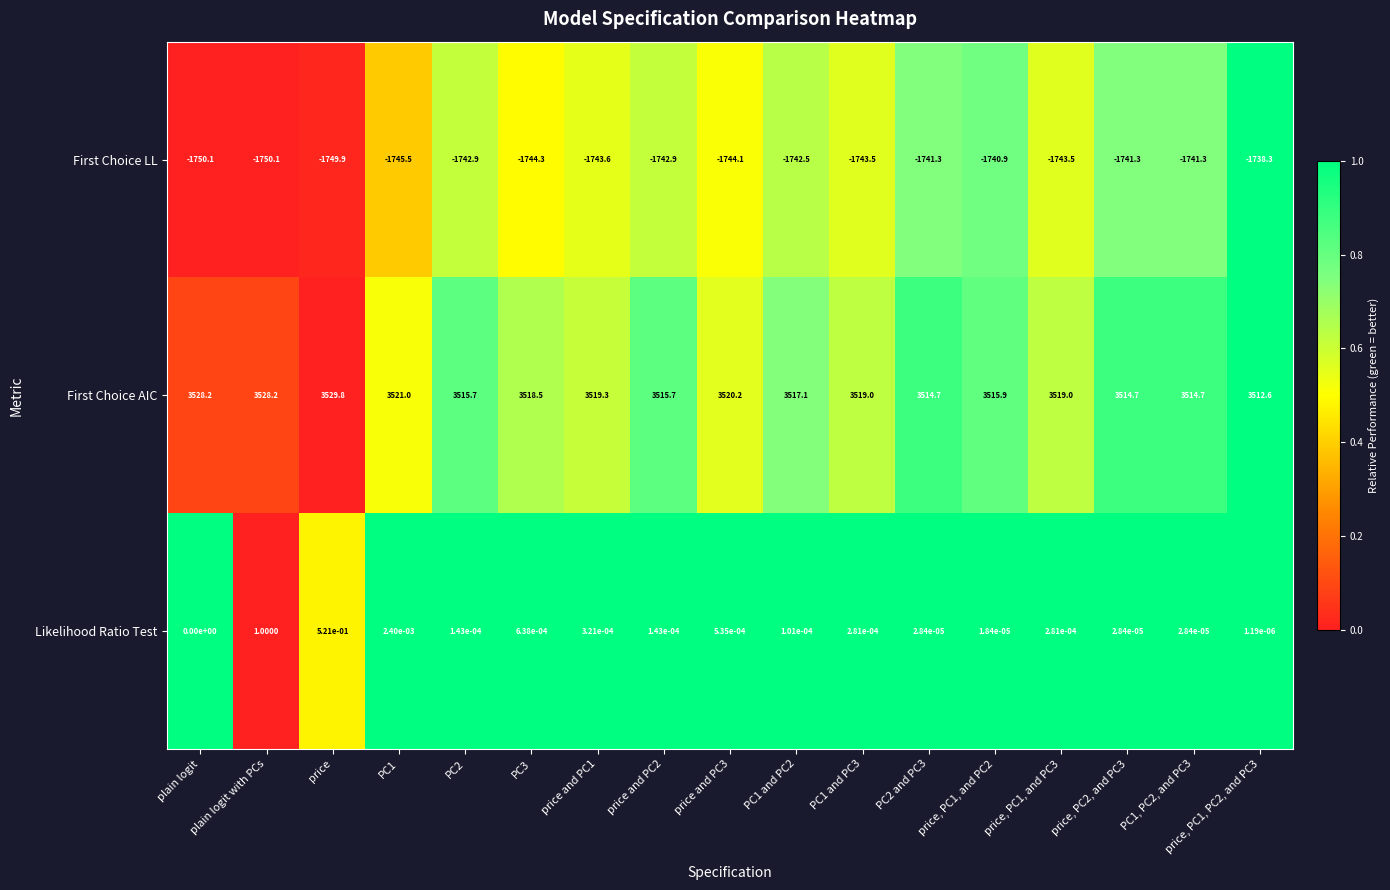

Between price and PC1 and PC3, which series saw the biggest shift?

First Choice AIC